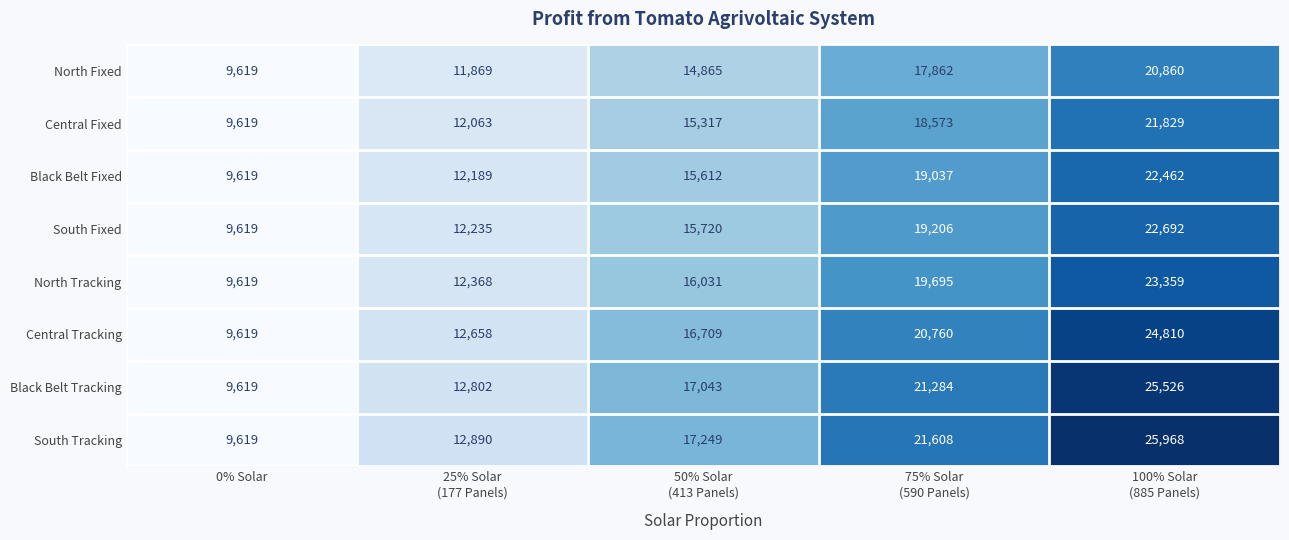

What is the average value of the North Tracking series?

16214